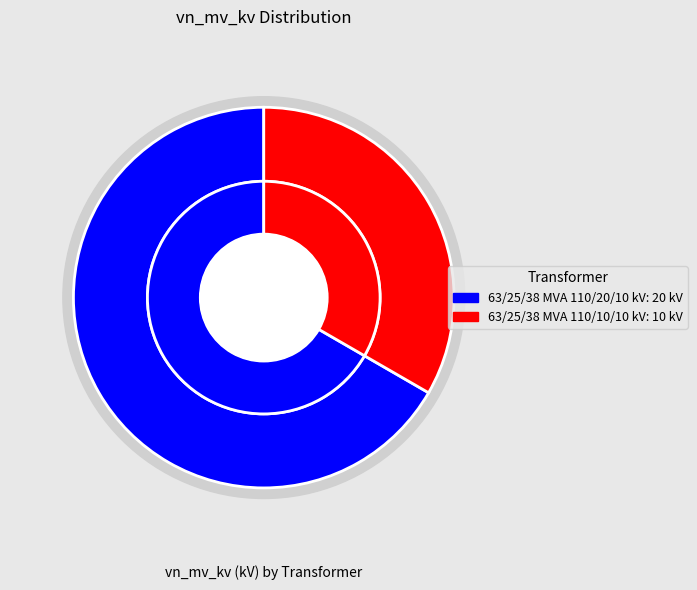

The 63/25/38 MVA 110/20/10 kV slice represents 75% of the pie. True or false?

False